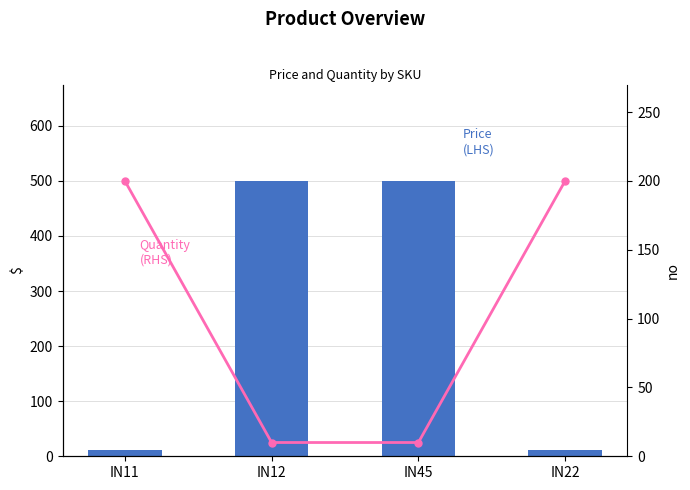

What is the total value across all series at IN22?

210.6